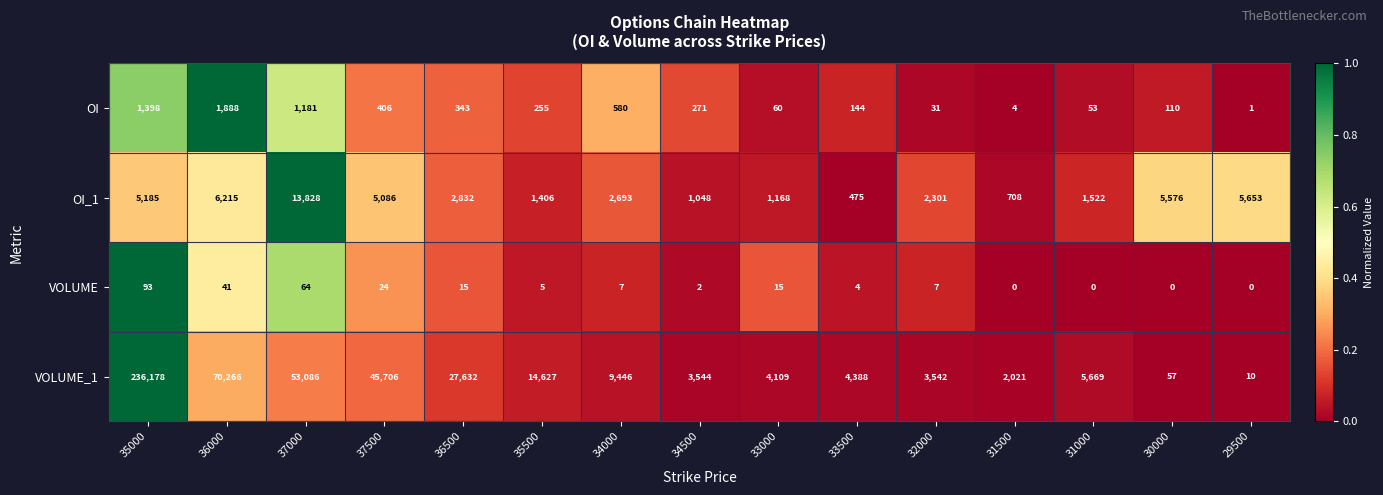

Which series has the largest total across all categories?

VOLUME_1